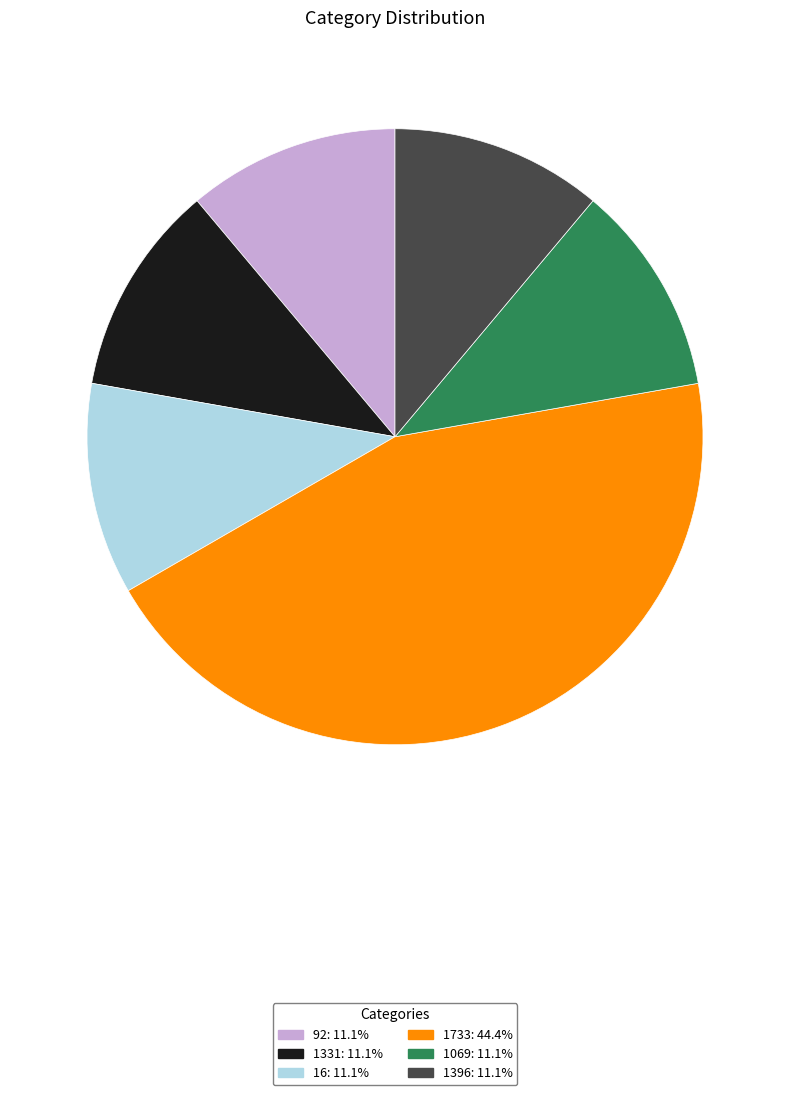

What is the largest slice in the pie chart?

1733